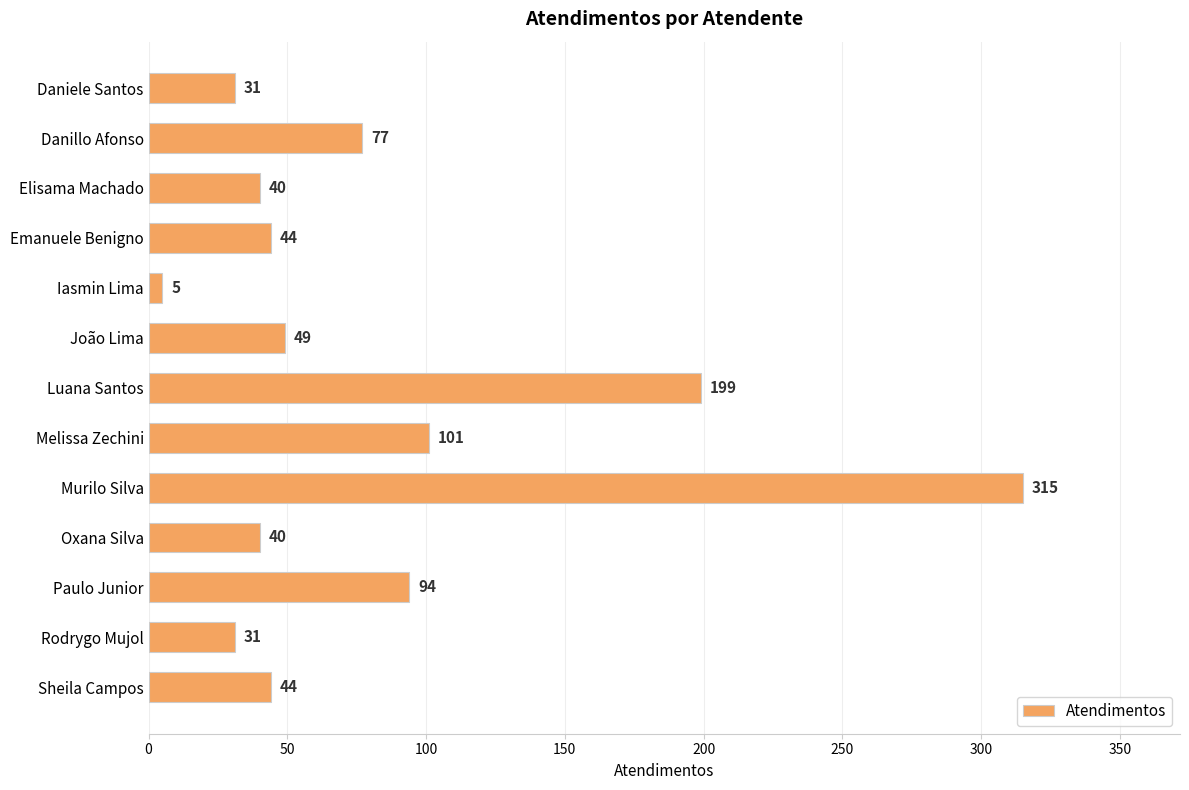

How many series are shown in this chart?

1